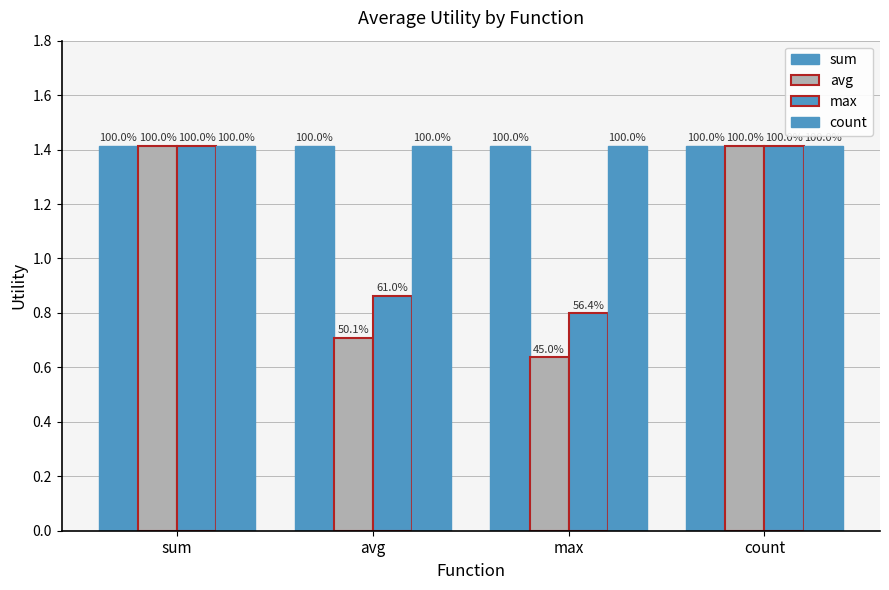

What is the total value across all series at sum?

5.7